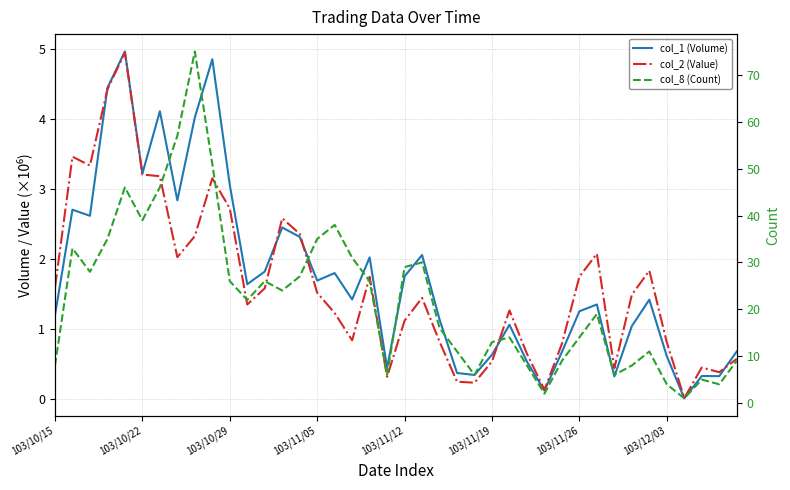

What is the difference between the maximum and second lowest values in the col_8 (Count) series?

73.0